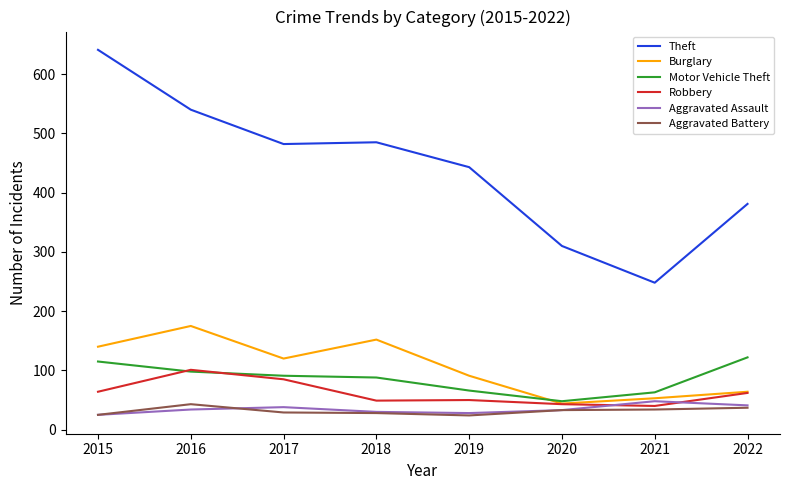

At how many categories does at least one series exceed 52?

8